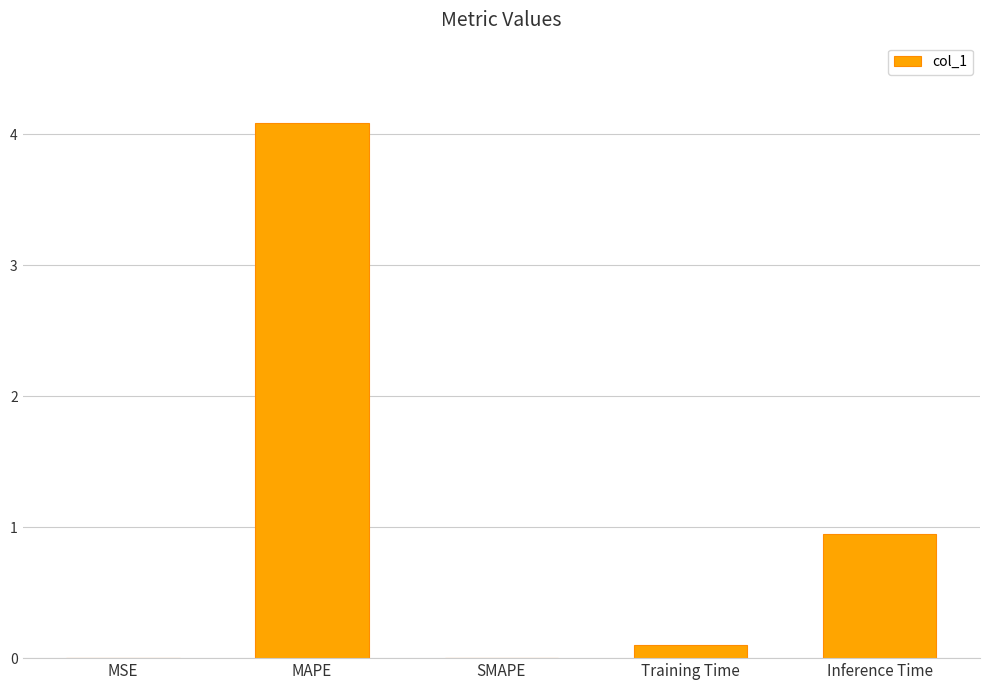

What is the maximum value shown in the chart?

4.1